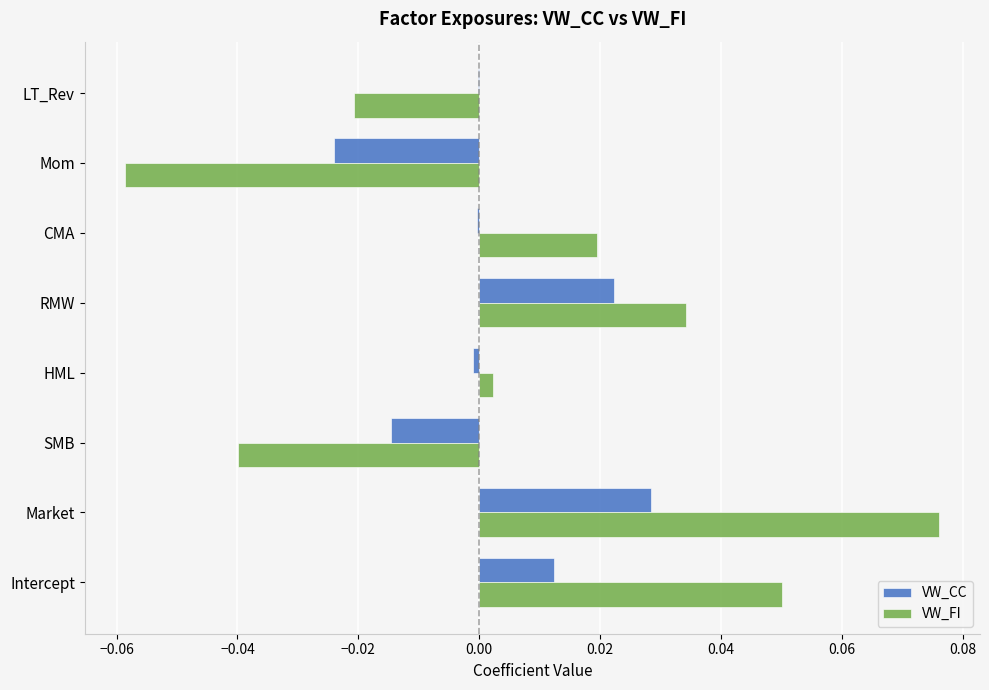

Is the value of VW_FI at LT_Rev greater than the value of VW_CC at SMB?

No